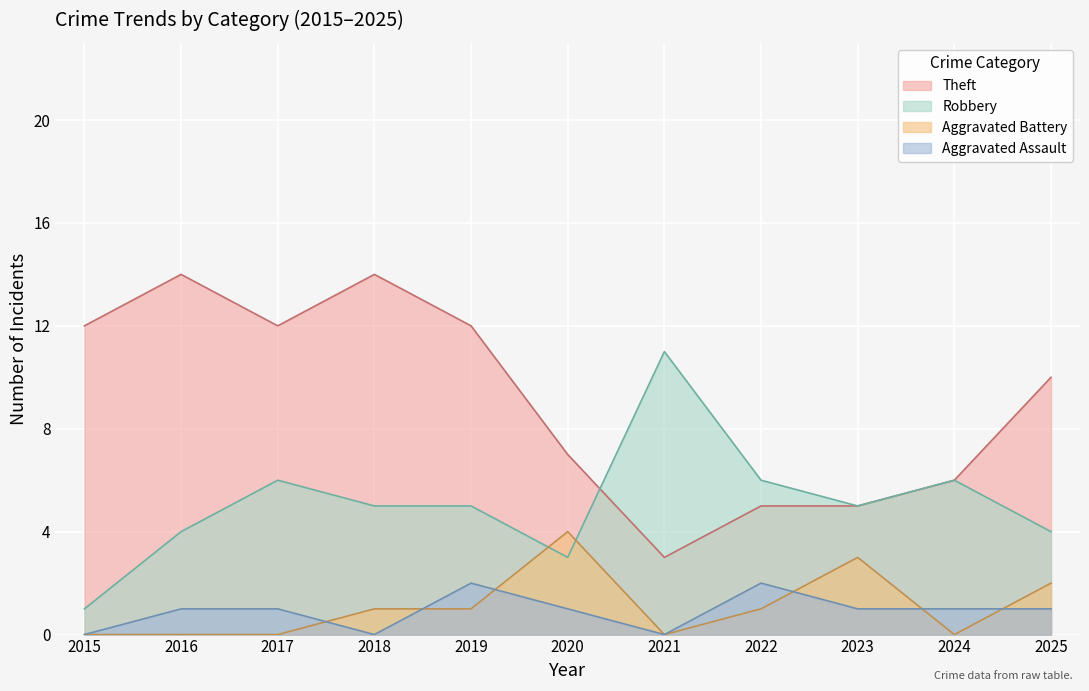

What is the difference between the highest and lowest values at 2024?

6